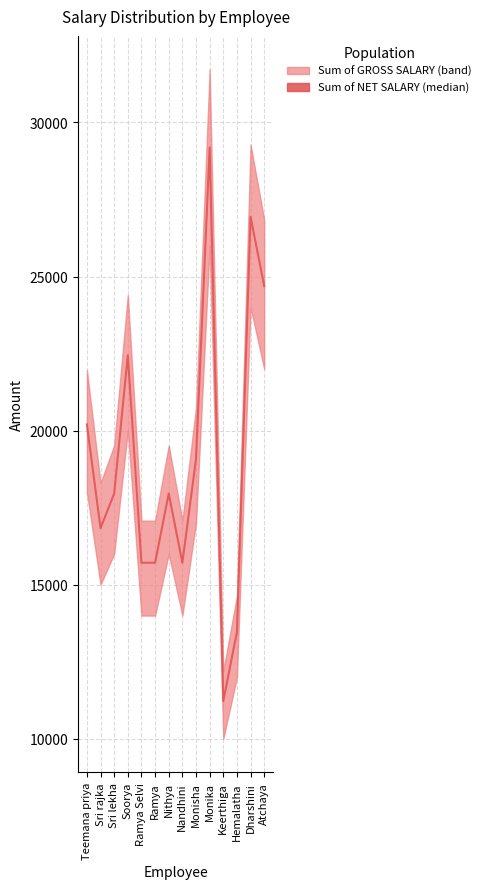

Reading left to right, what are all the values shown in this chart?

20203.2	16836.0	17958.4	22448.0	15713.6	15713.6	17958.4	15713.6	19080.8	29182.4	11224.0	13468.8	26937.6	24692.8